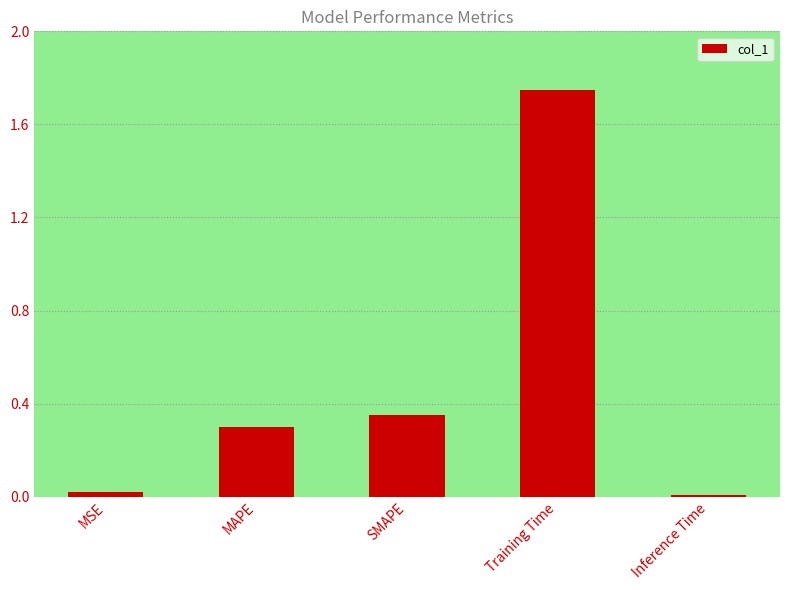

Which label corresponds to the largest value in the chart?

Training Time